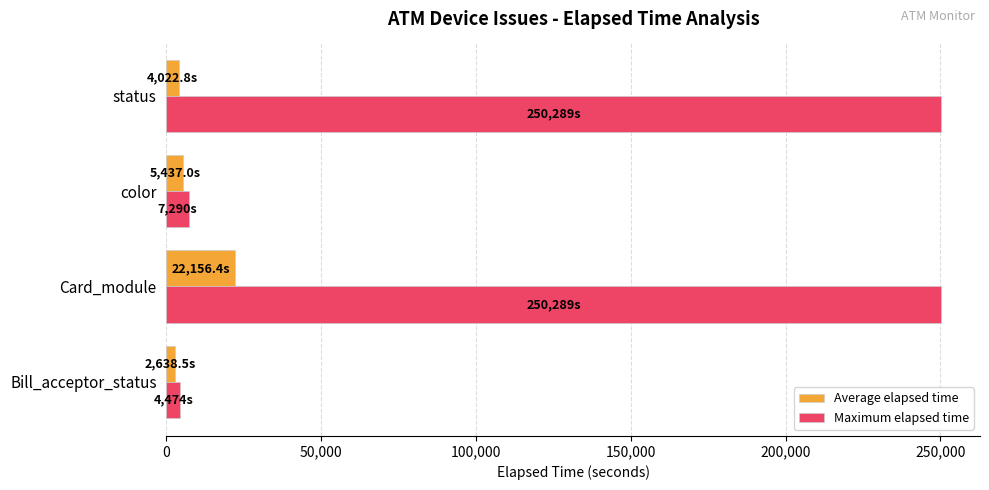

How many data points in Maximum elapsed time are less than 250289?

2